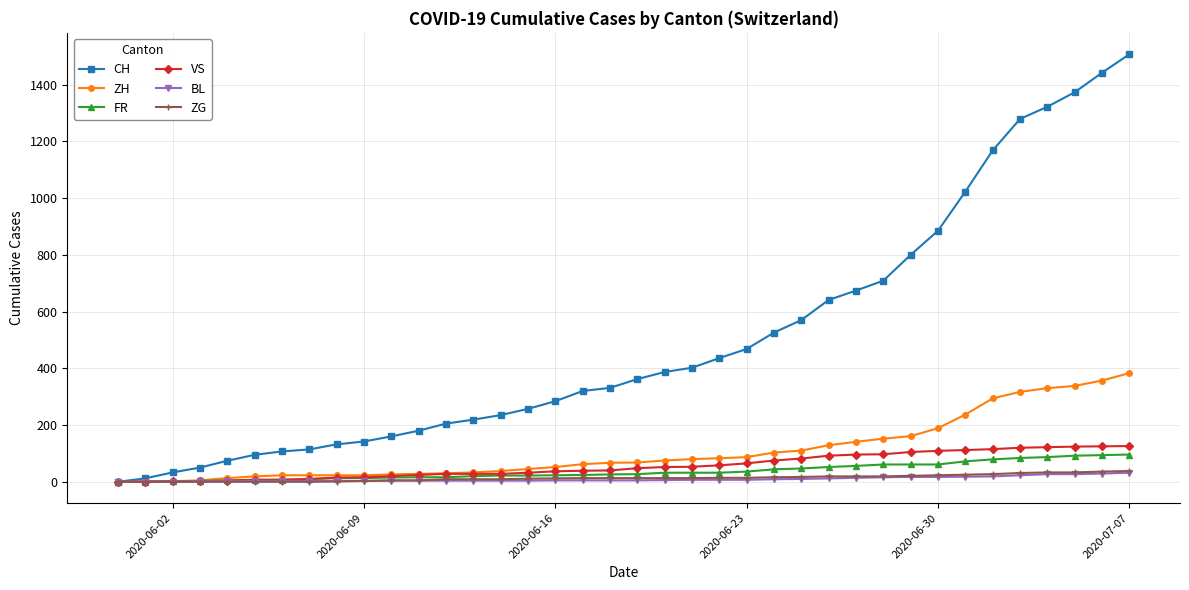

At how many categories does at least one series exceed 1000?

7